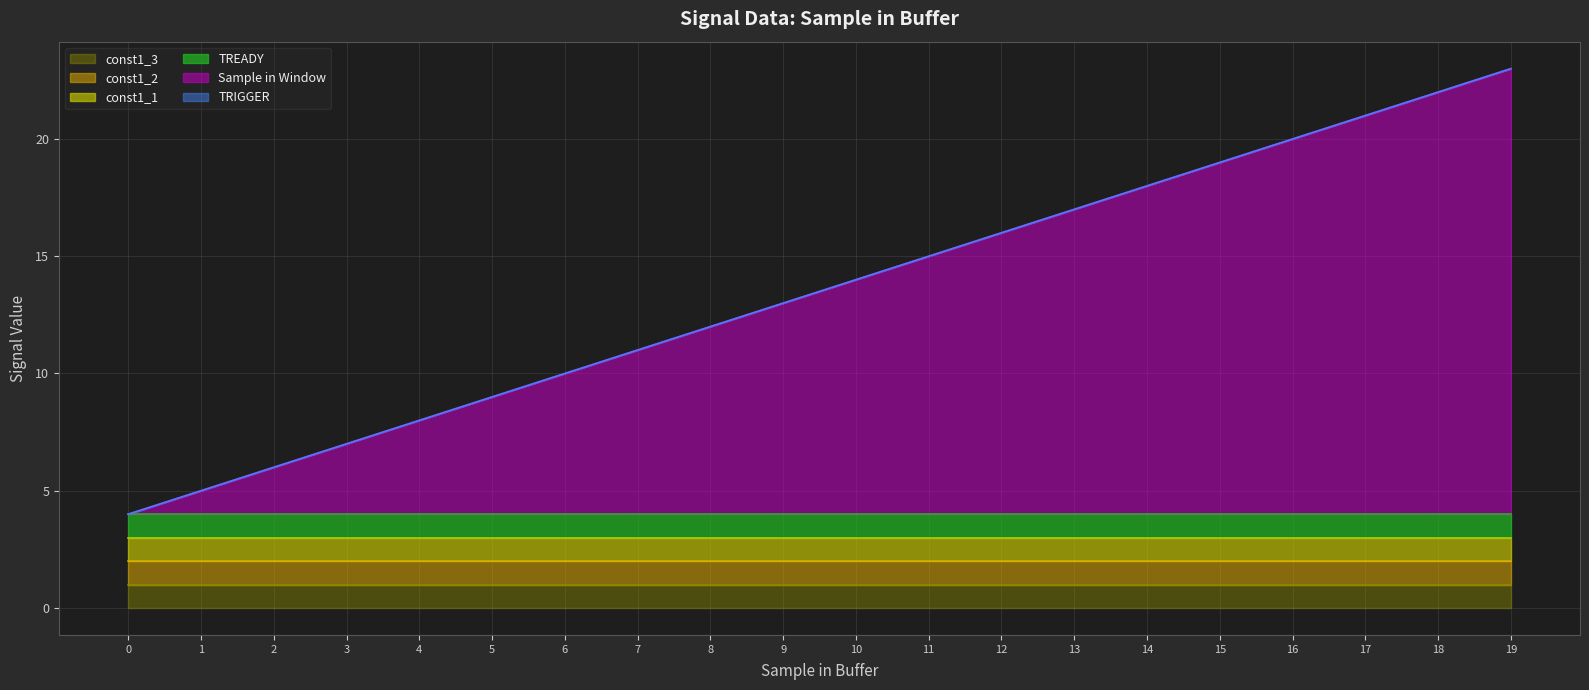

True or false: const1_3 and TREADY intersect in this chart.

False